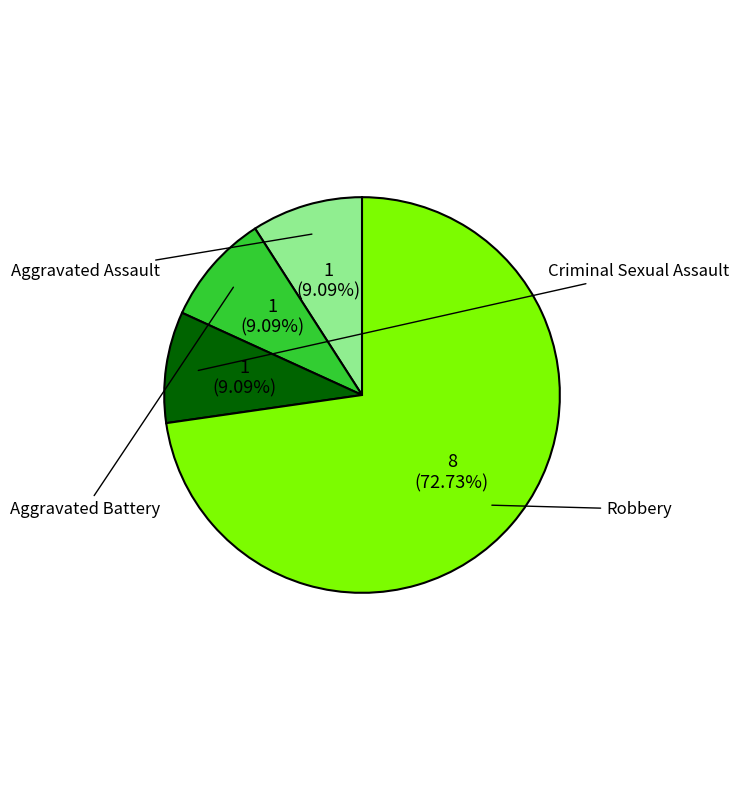

How many slices are in this pie chart?

4